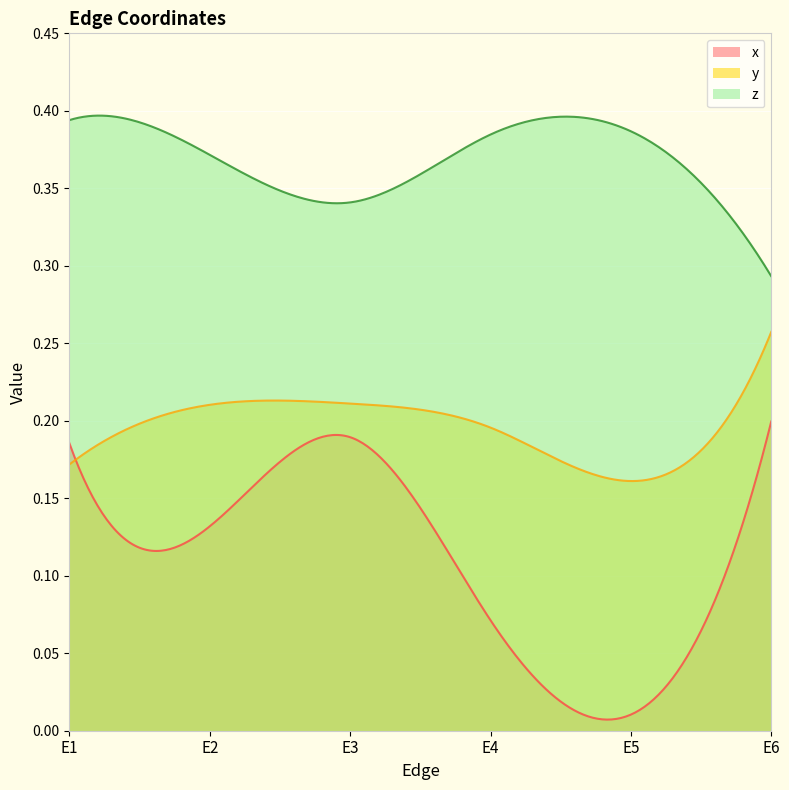

True or false: y and z cross at least once.

False